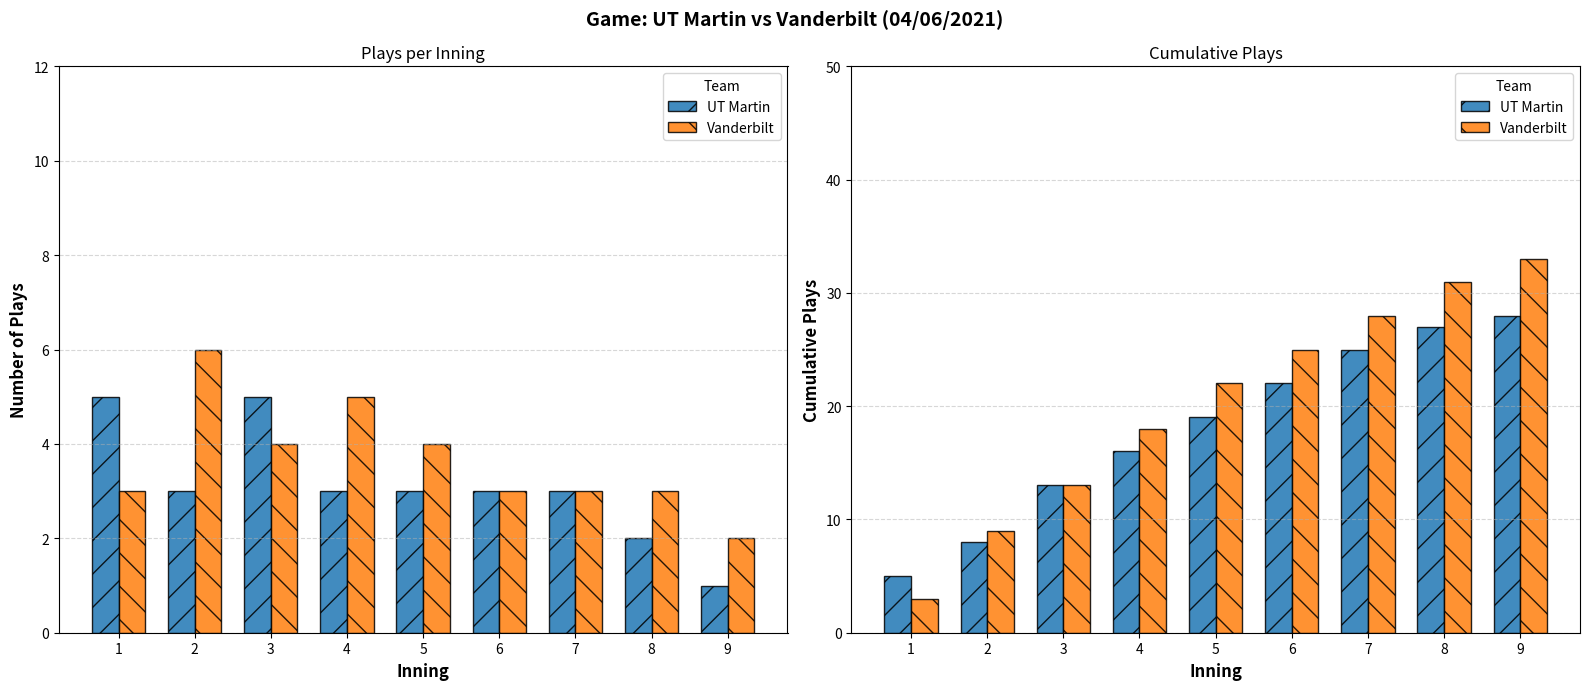

Which series has the largest total across all categories?

Vanderbilt